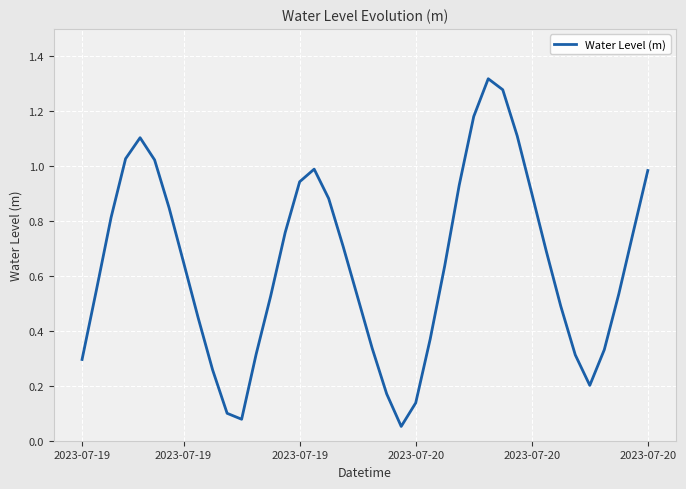

How many lines are shown in the chart?

1